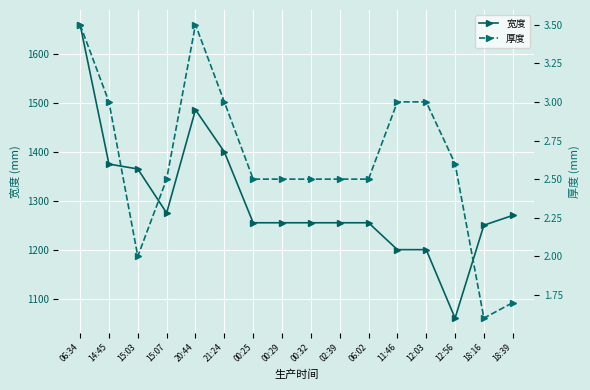

True or false: 厚度 has a value of 3.0 at 21:24.

True